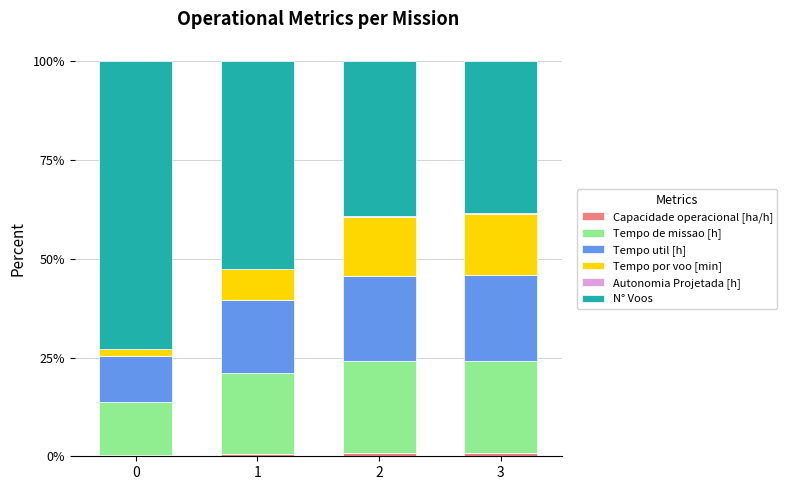

What is the total value across all series at 1?

100.0